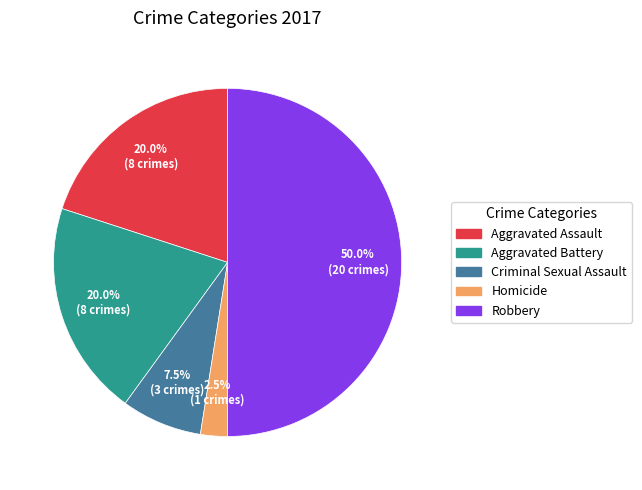

Is it true that Criminal Sexual Assault is 20% of the pie?

False